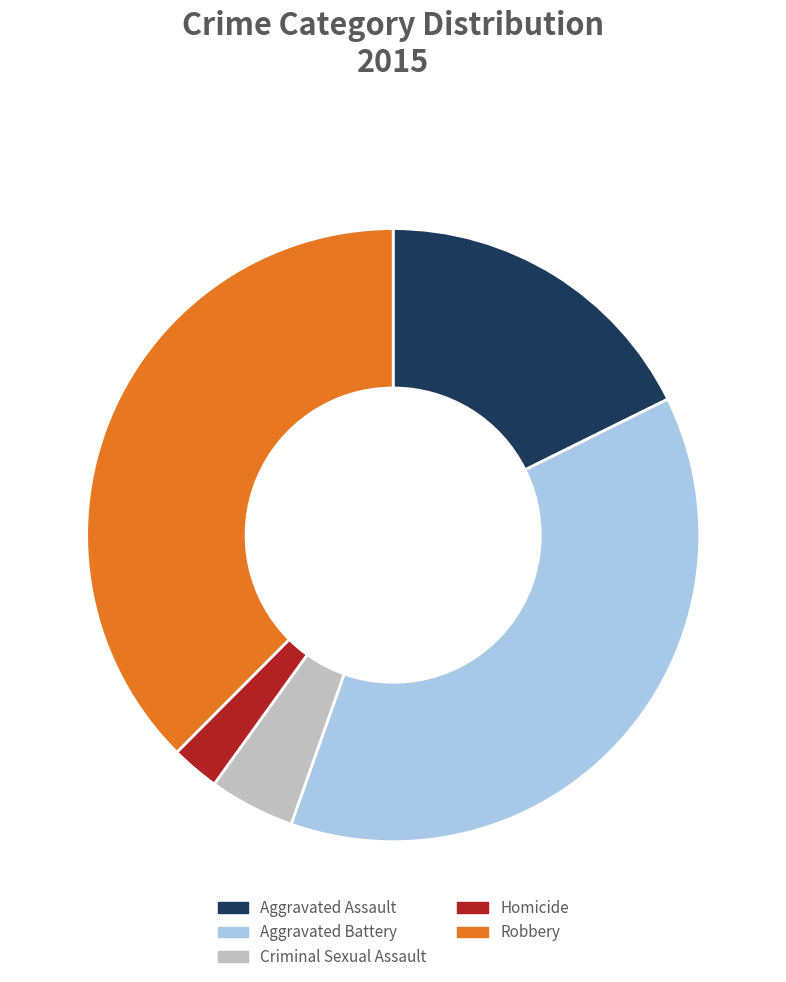

Which category has the smallest portion of the pie?

Homicide